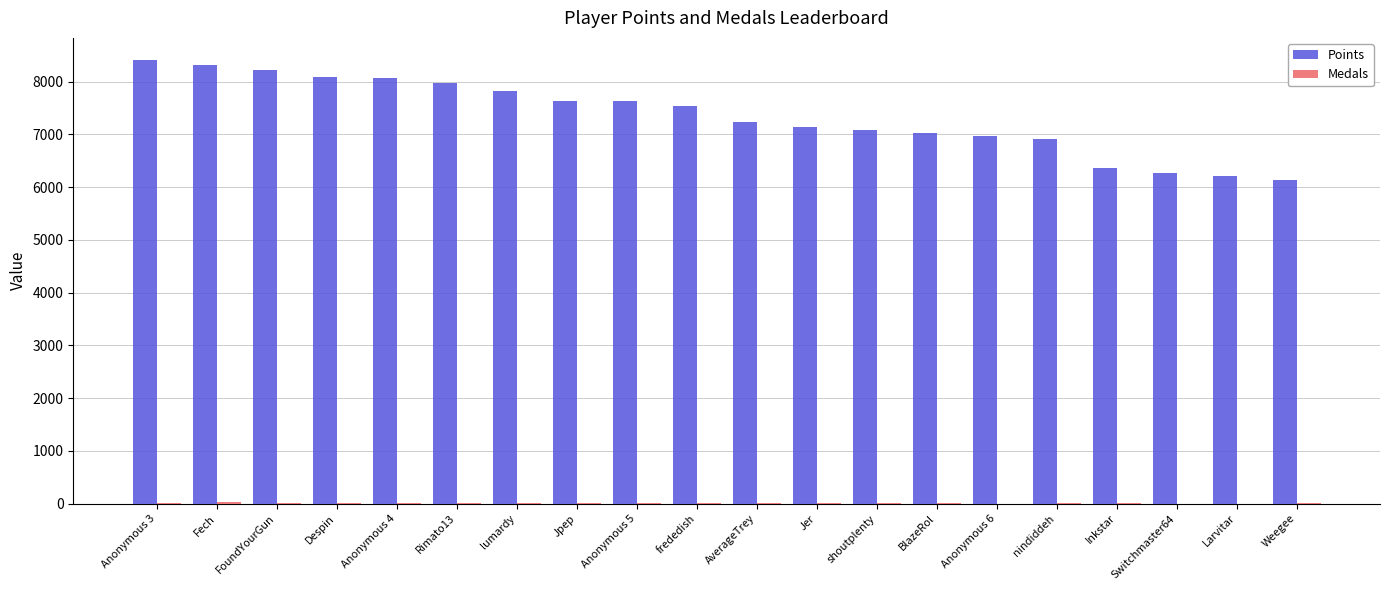

True or false: Points has a value of 11193 at Fech.

False